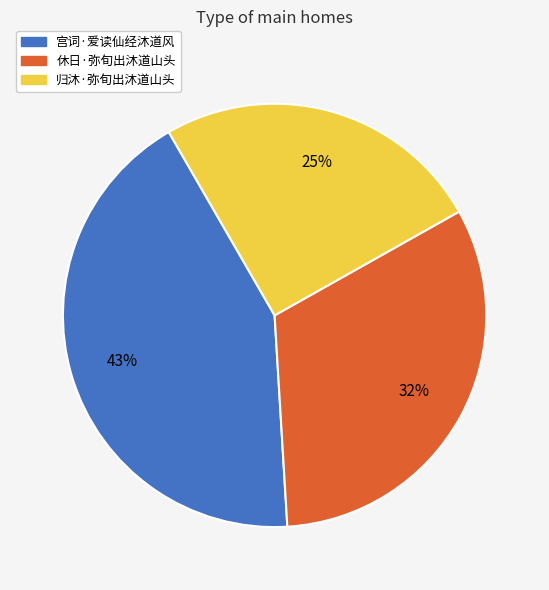

Approximately how many times larger is the value at 归沐·弥旬出沐道山头 compared to 休日·弥旬出沐道山头?

0.8